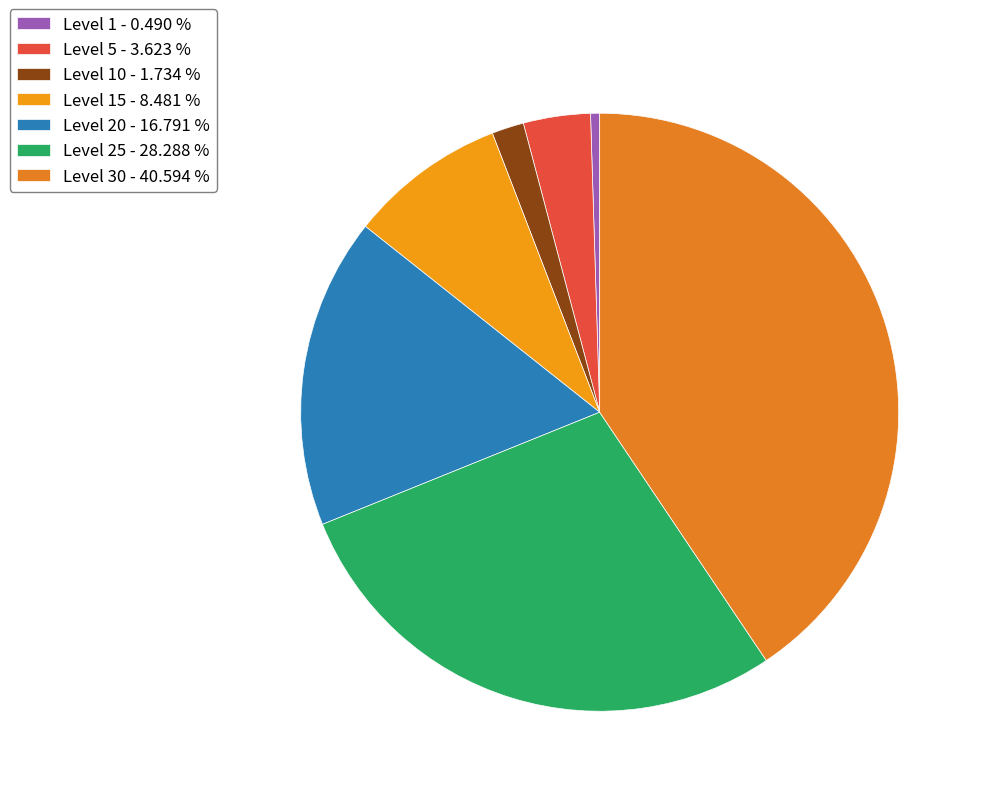

Which slice is the largest?

Level 30 - 40.594 %